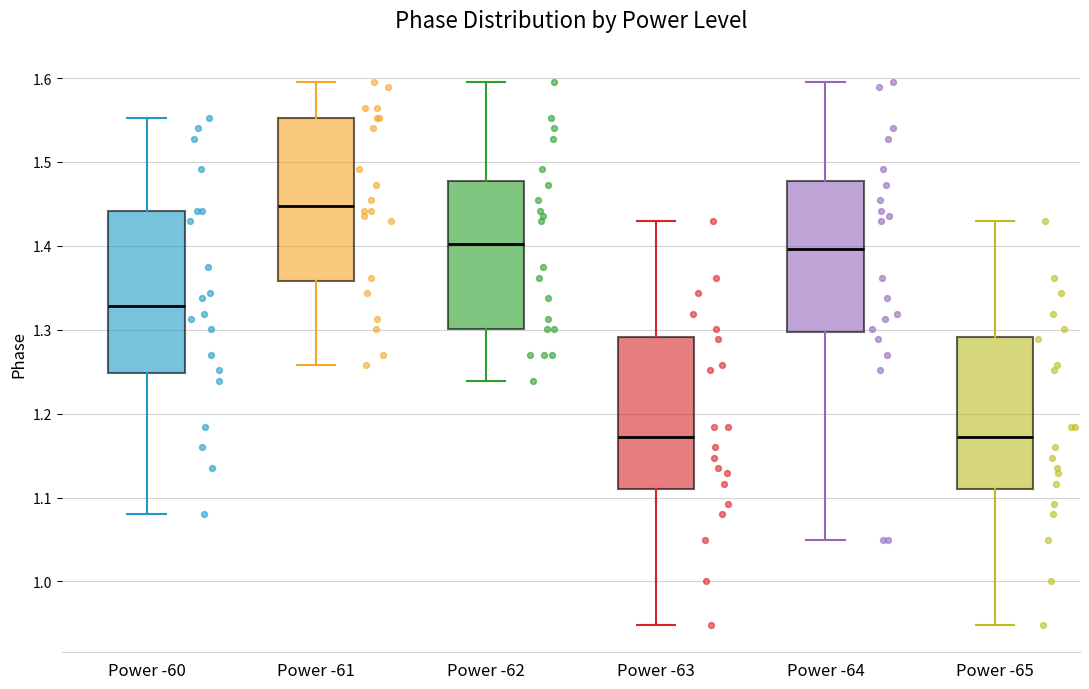

Where does the upper whisker of the box for Power -61 end on the y-axis? The values are not printed on the chart, so give them approximately, as read against the axis.

1.60